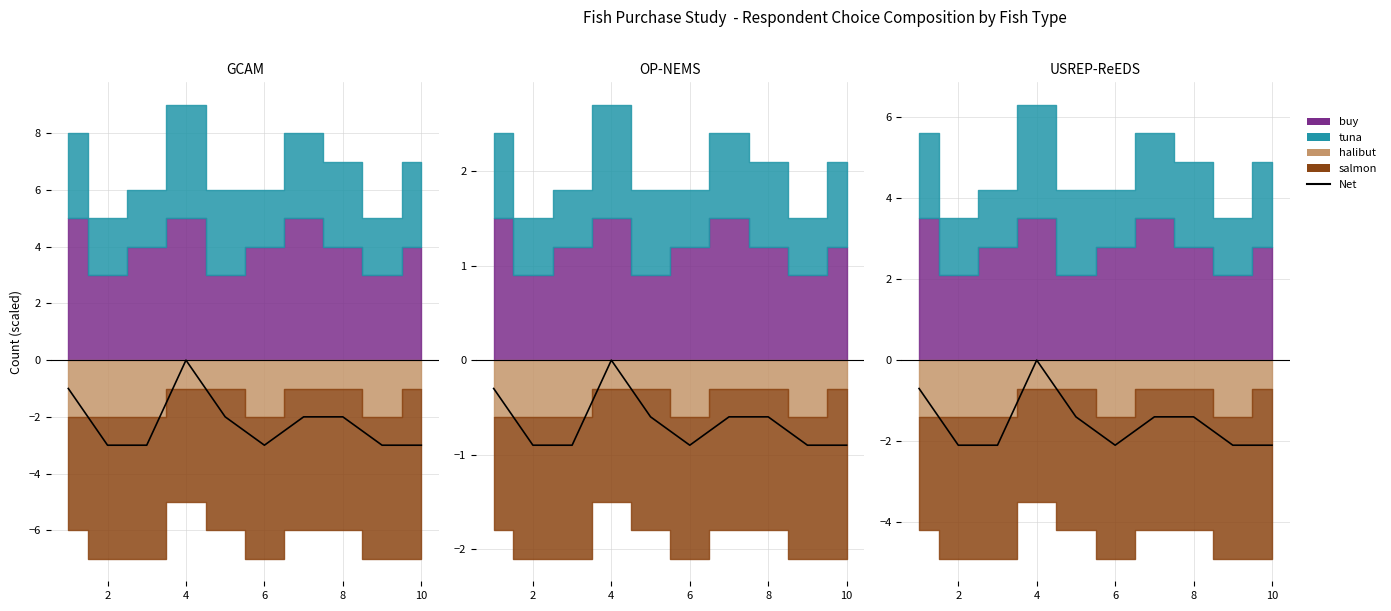

What is the difference between the maximum and minimum values?

2.1